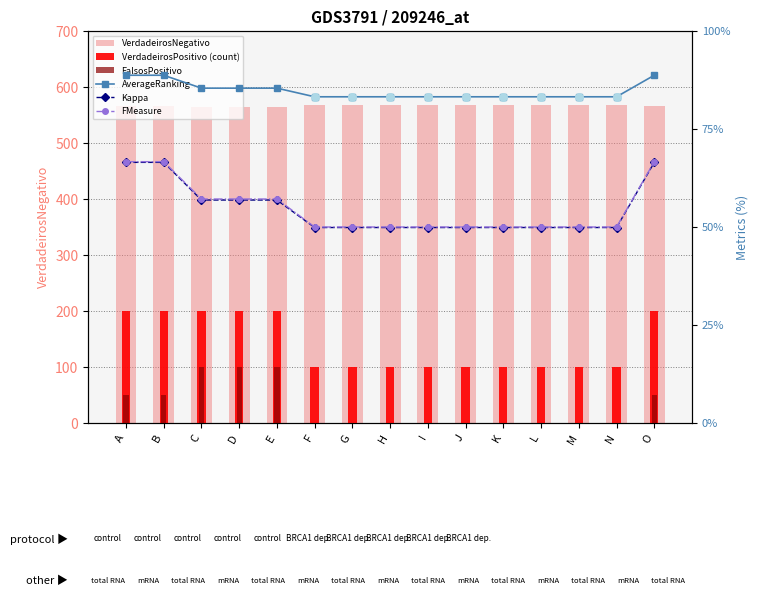

Which series contains the lowest Y value?

FalsosPositivo